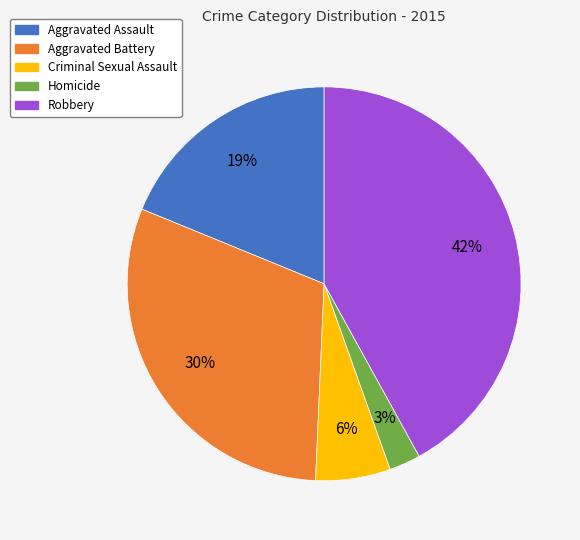

Between Homicide and Aggravated Assault, which is larger?

Aggravated Assault